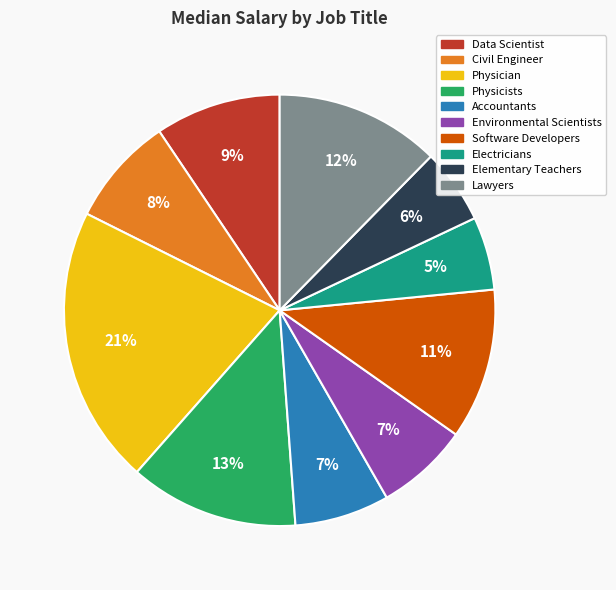

To the nearest percent, what is the average slice percentage?

10%